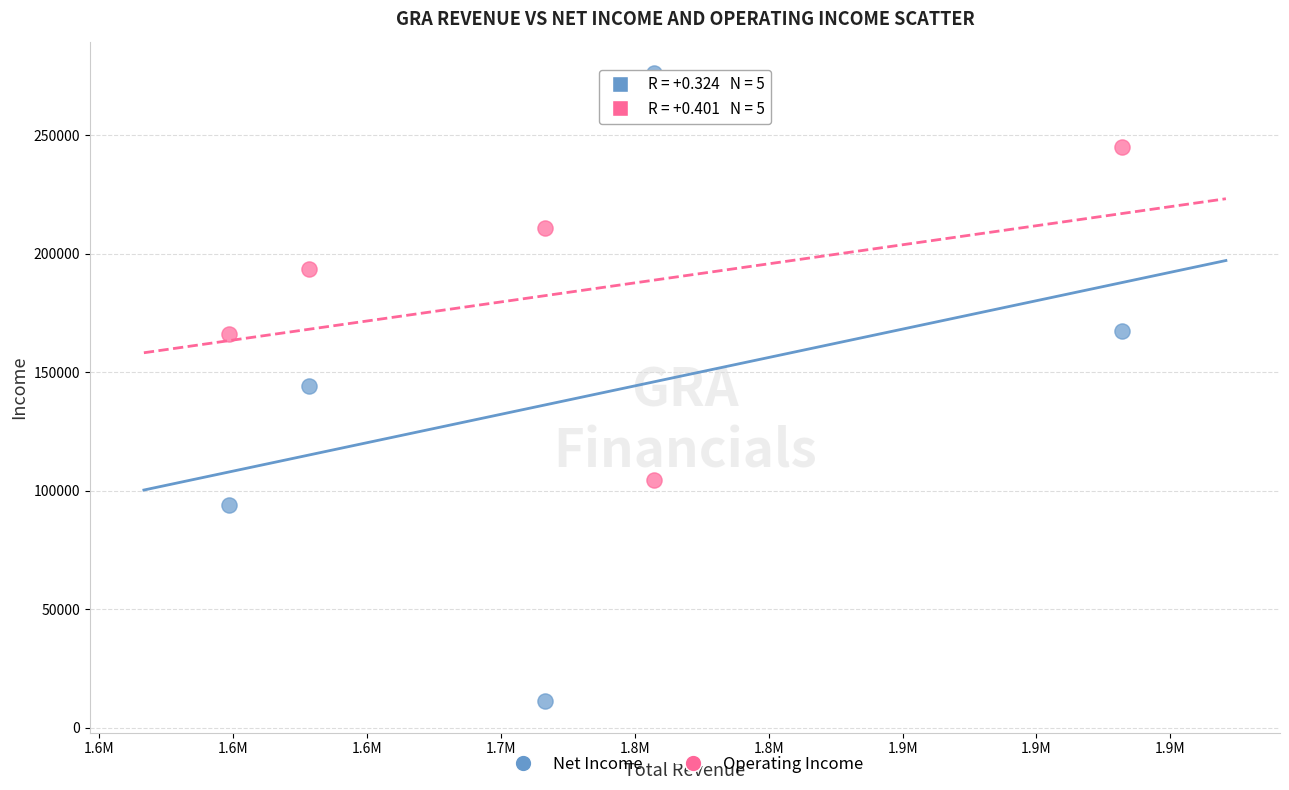

Across all data points, what is the average X value?

1726540